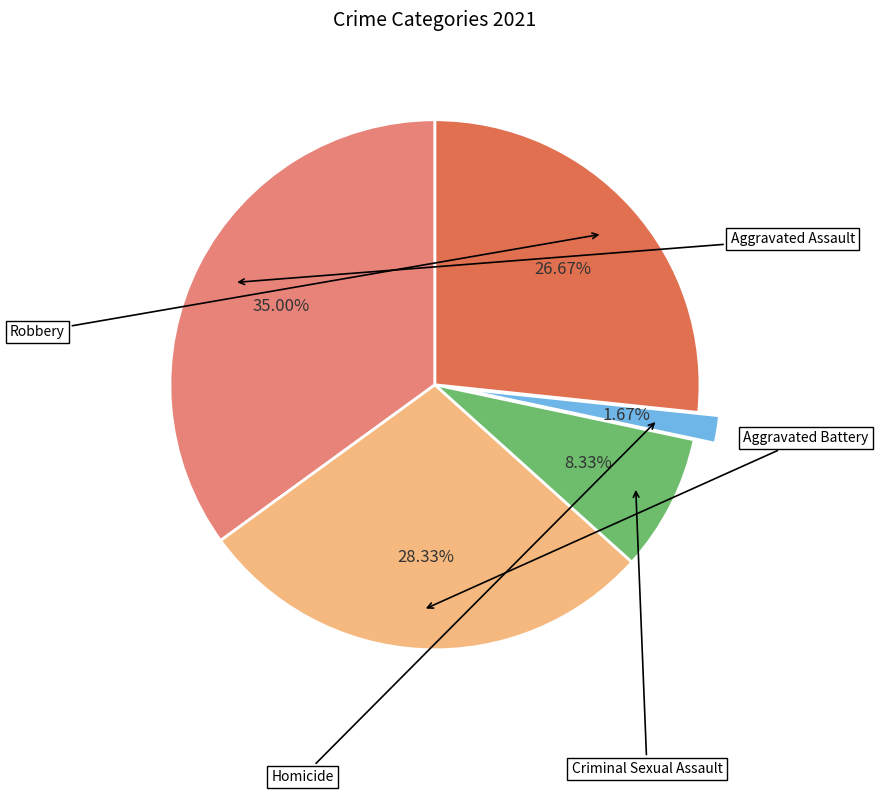

What percentage is the Criminal Sexual Assault slice, to the nearest percent?

8%